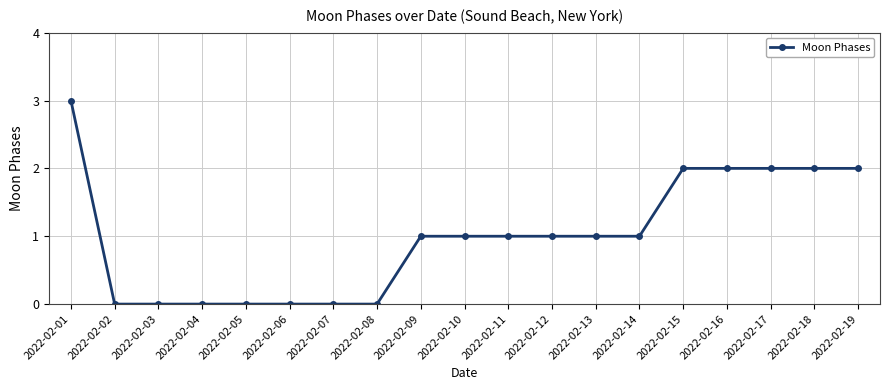

What is the difference between the maximum and minimum values?

3